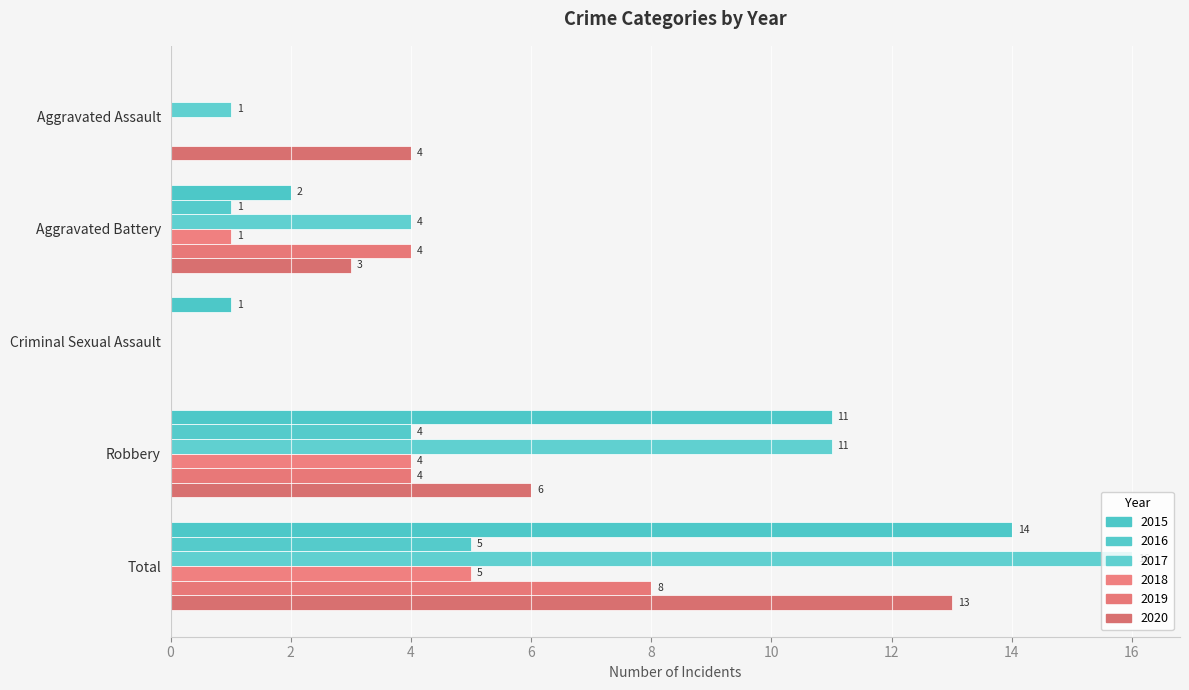

Which series has the largest total across all categories?

2017